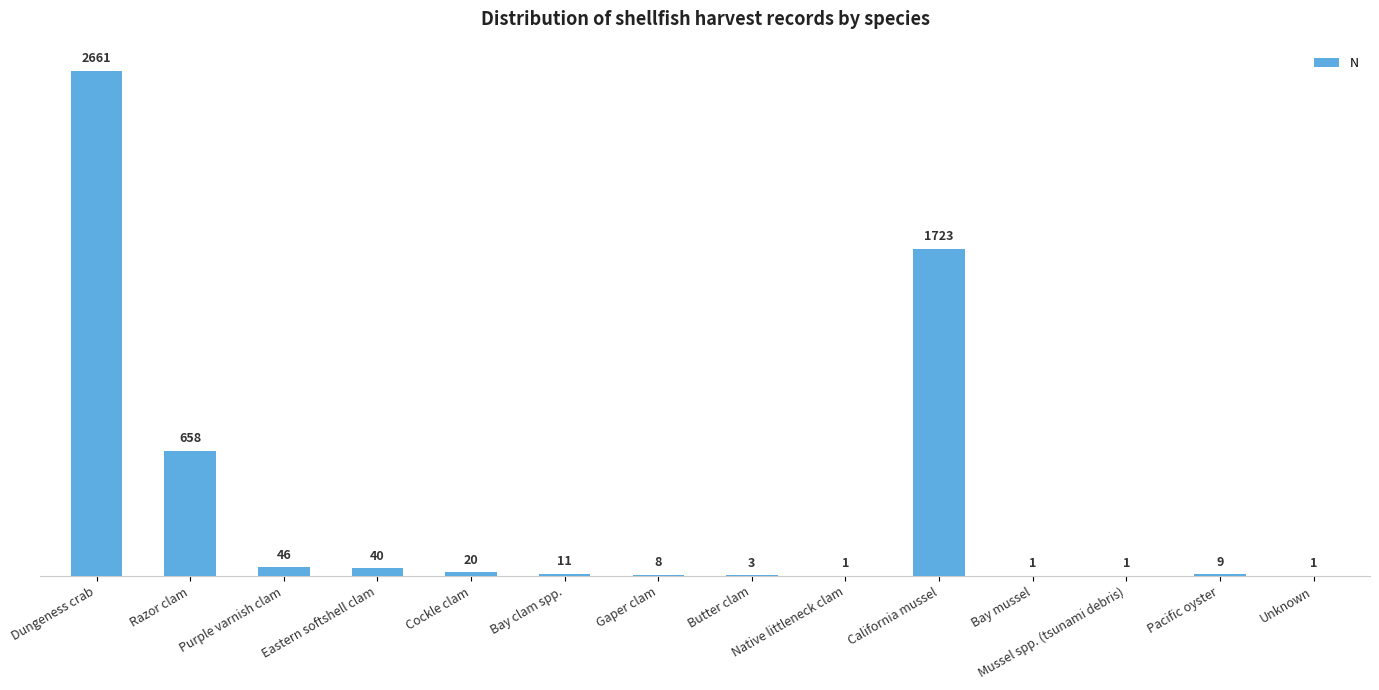

Which category has the highest value across all series?

Dungeness crab